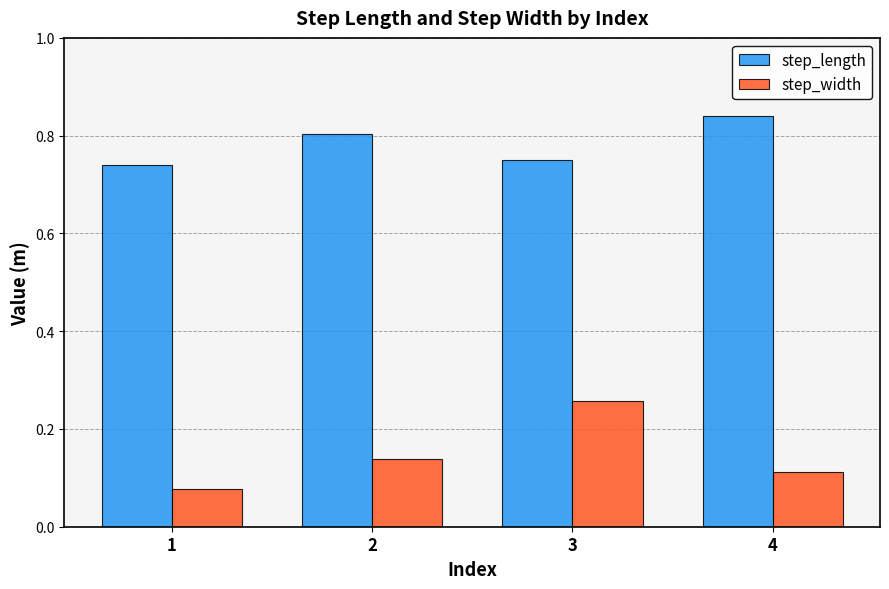

What is the sum of all step_width values?

0.6